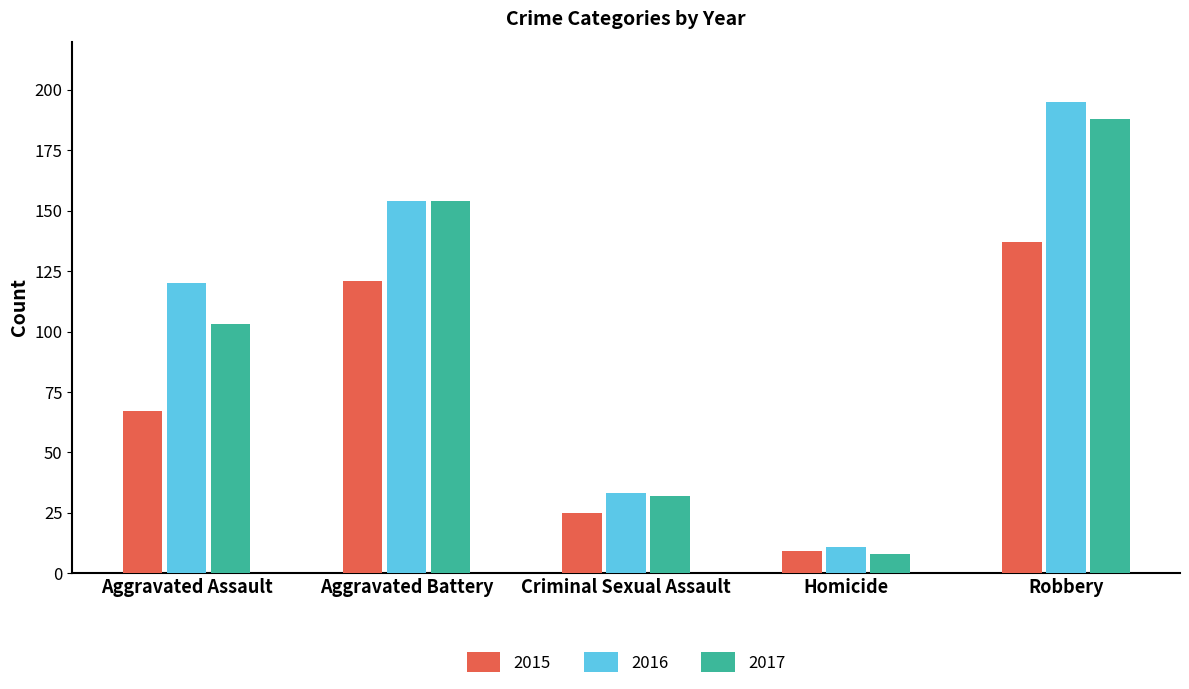

Which category has the lowest value in the 2015 series?

Homicide